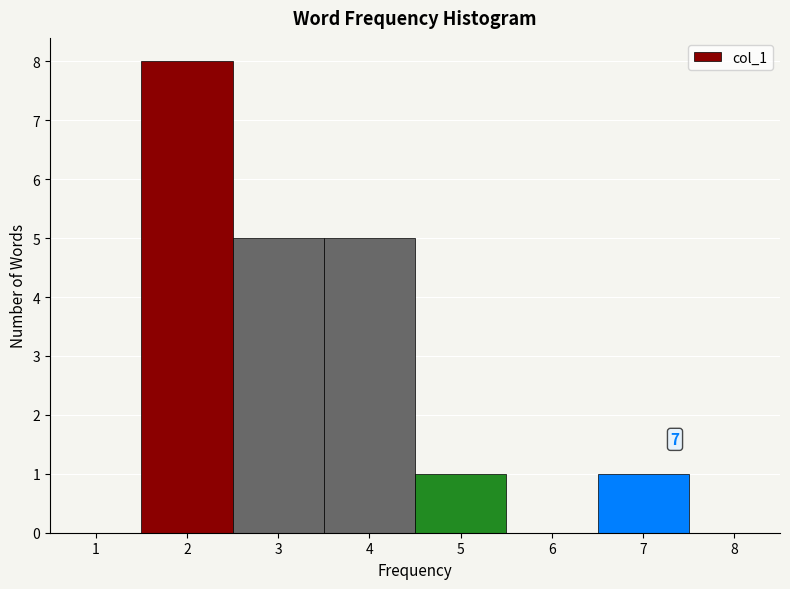

Over which range of the x-axis is the bar tallest?

1.5 to 2.5